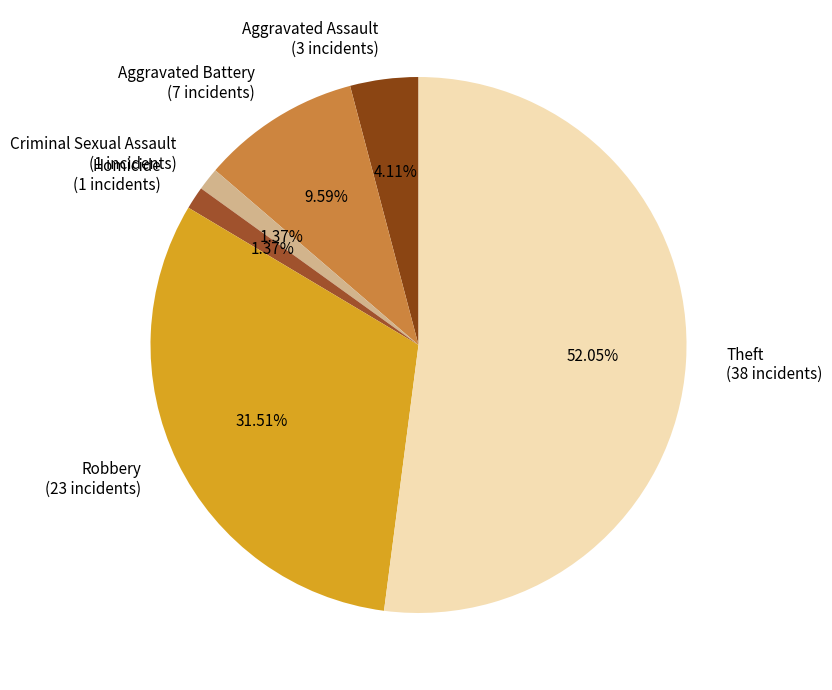

The Criminal Sexual Assault slice represents 11% of the pie. True or false?

False